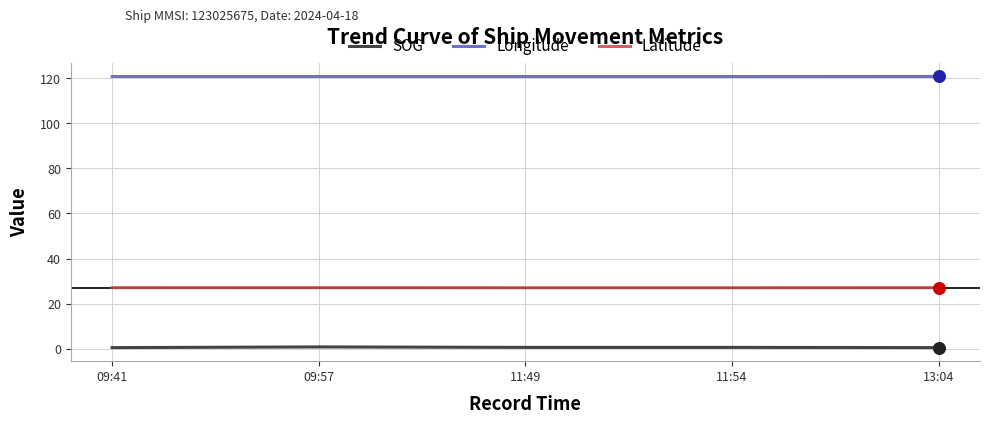

List the series in order of their peak value, lowest first.

SOG, Latitude, Longitude